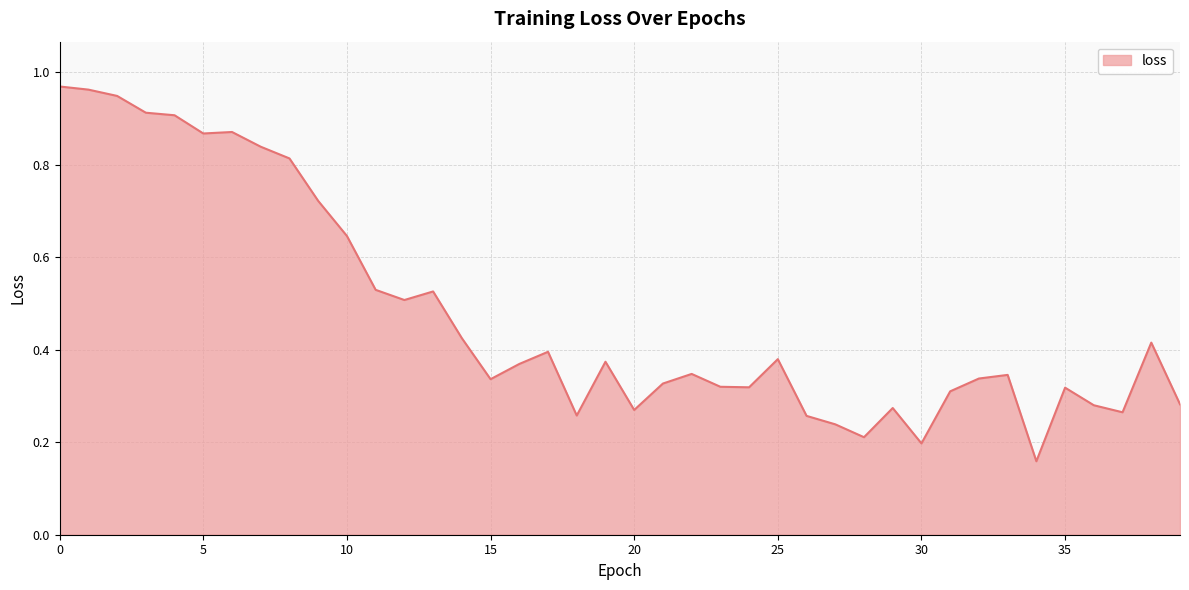

How many points are lower than both their immediate neighbors (excluding endpoints)?

10